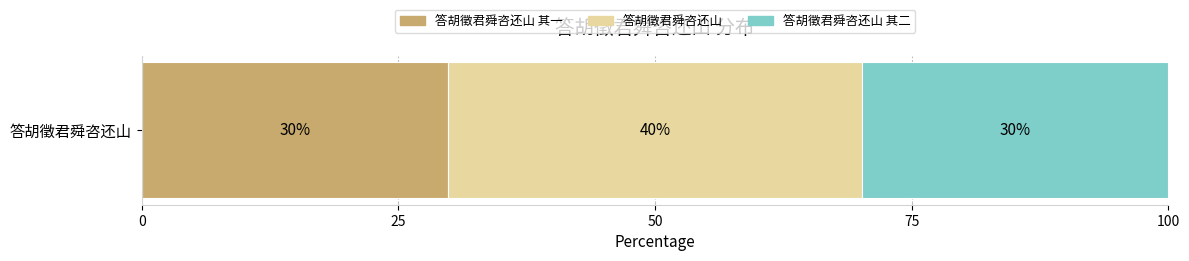

What is the label of the 2nd bar from the right?

答胡徵君舜咨还山